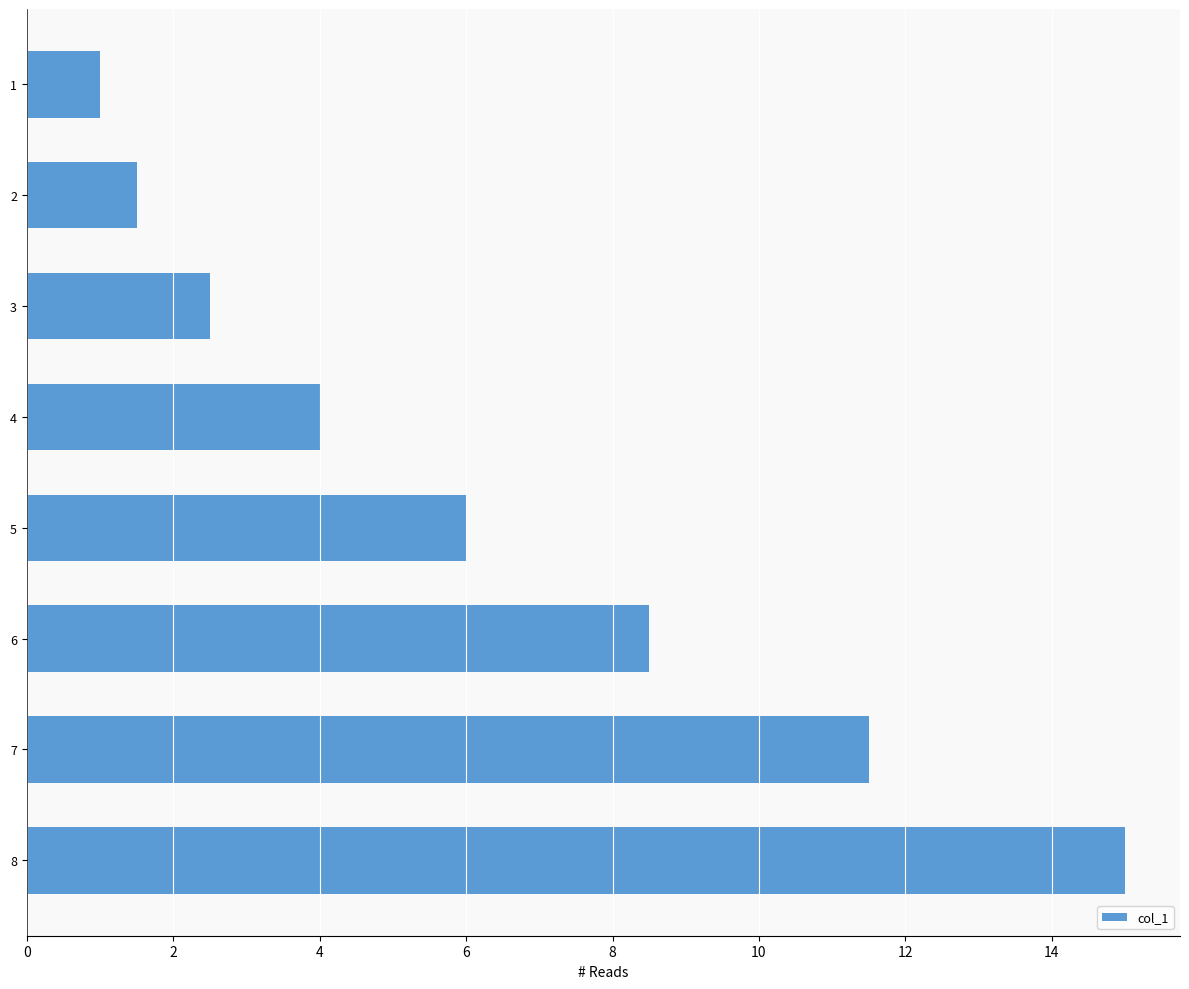

How many values are below 6?

4